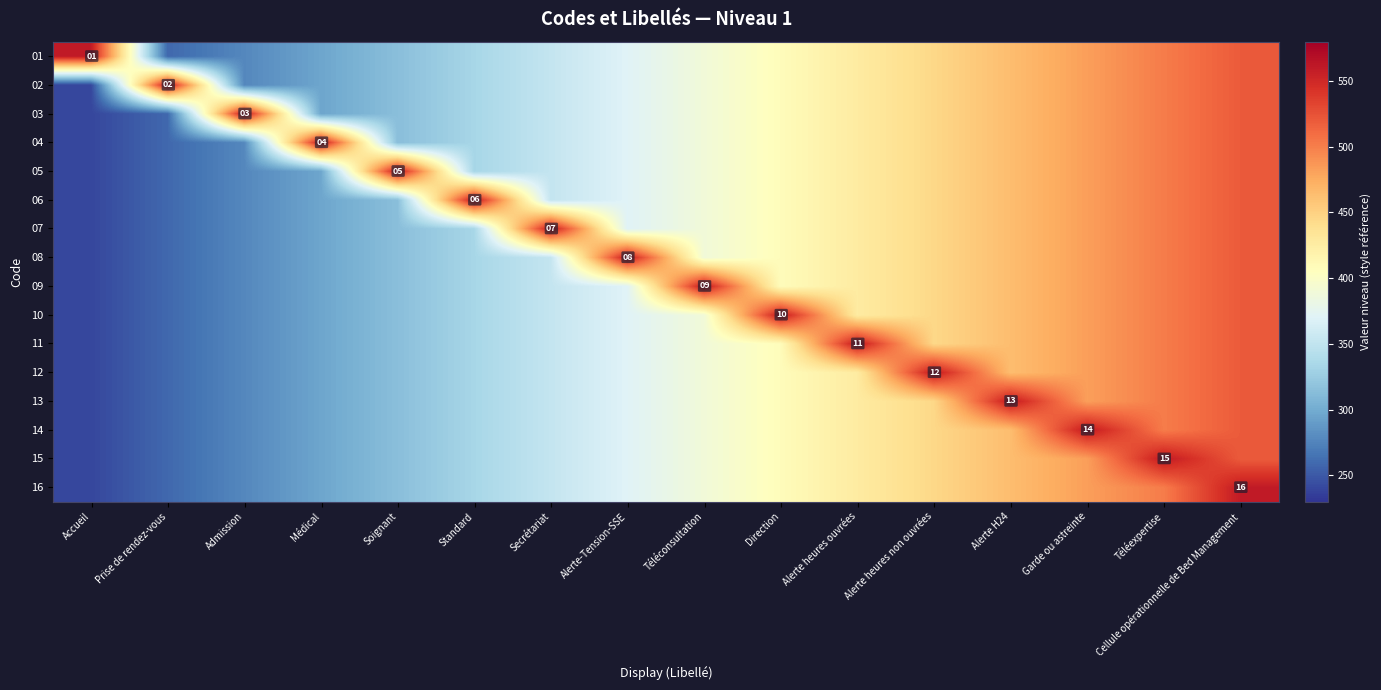

What is the sum of the 06 values at Téléexpertise and Alerte heures non ouvrées?

946.7